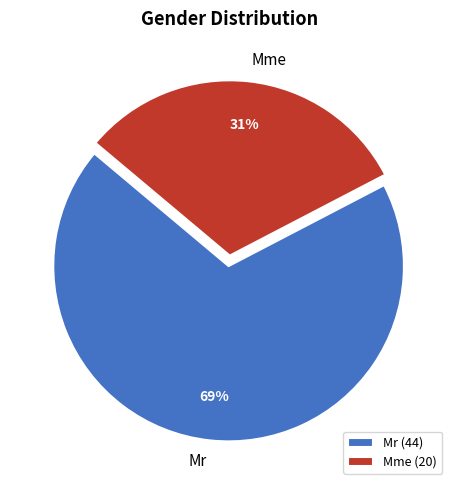

Count the number of slices in the pie.

2